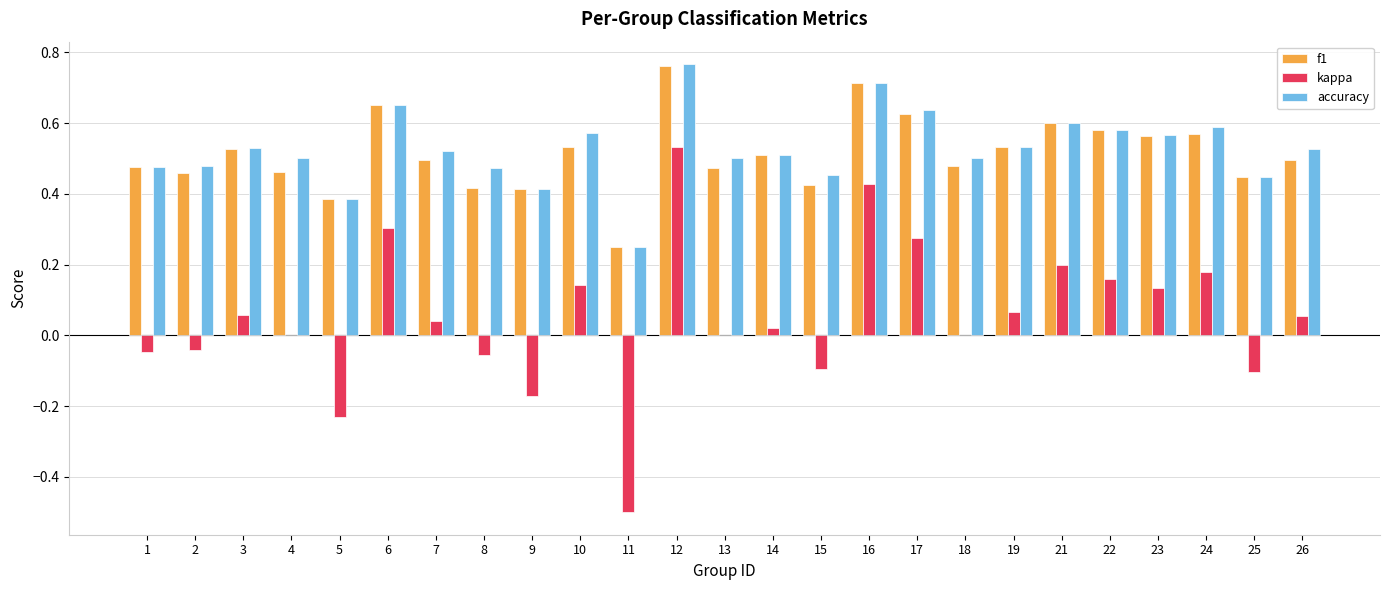

Which series has the largest range (max minus min)?

kappa